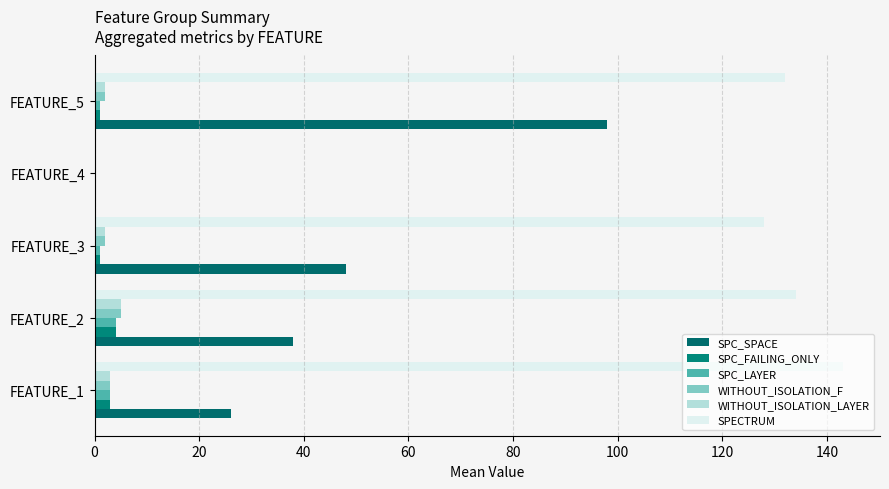

Which series has the largest range (max minus min)?

SPECTRUM